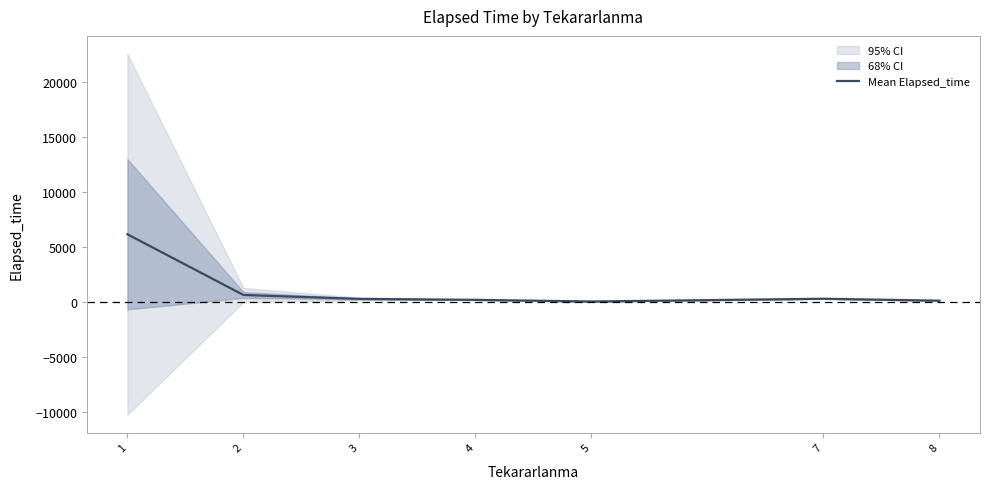

Reading right to left, what are all the values shown in this chart?

130.0	305.0	55.0	205.0	293.0	646.7	6160.0